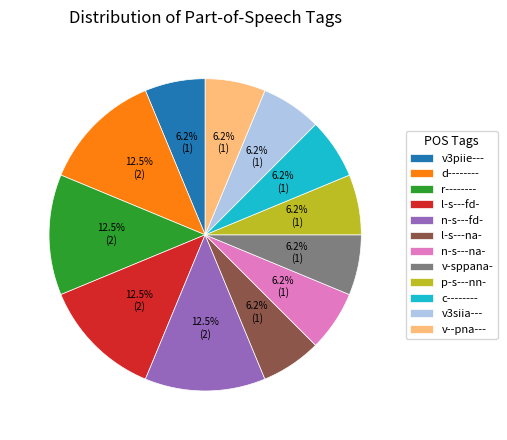

What percentage is the v3siia--- slice, to the nearest percent?

6%